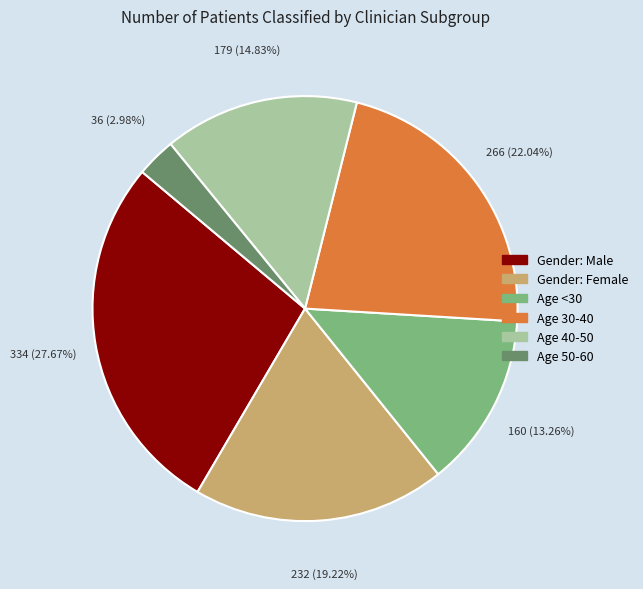

Does Age <30 account for over 50% of the chart?

No